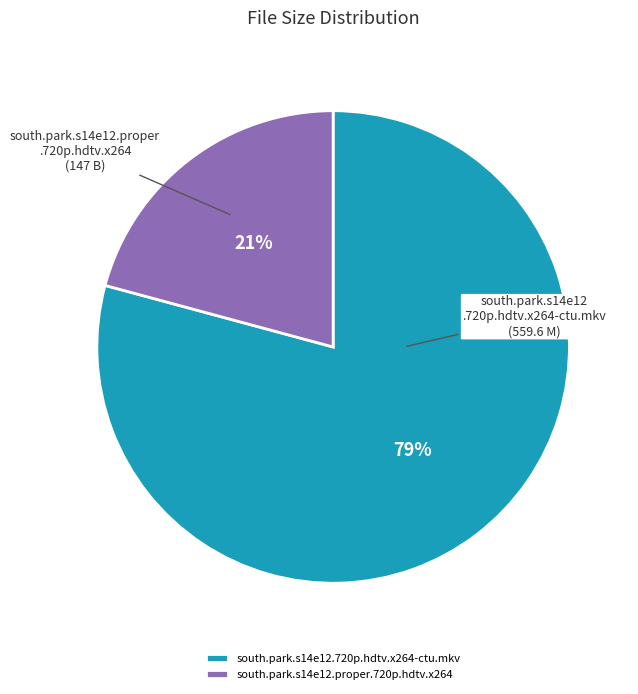

Do south.park.s14e12.proper.720p.hdtv.x264 and south.park.s14e12.720p.hdtv.x264-ctu.mkv together represent more than half of the pie?

Yes